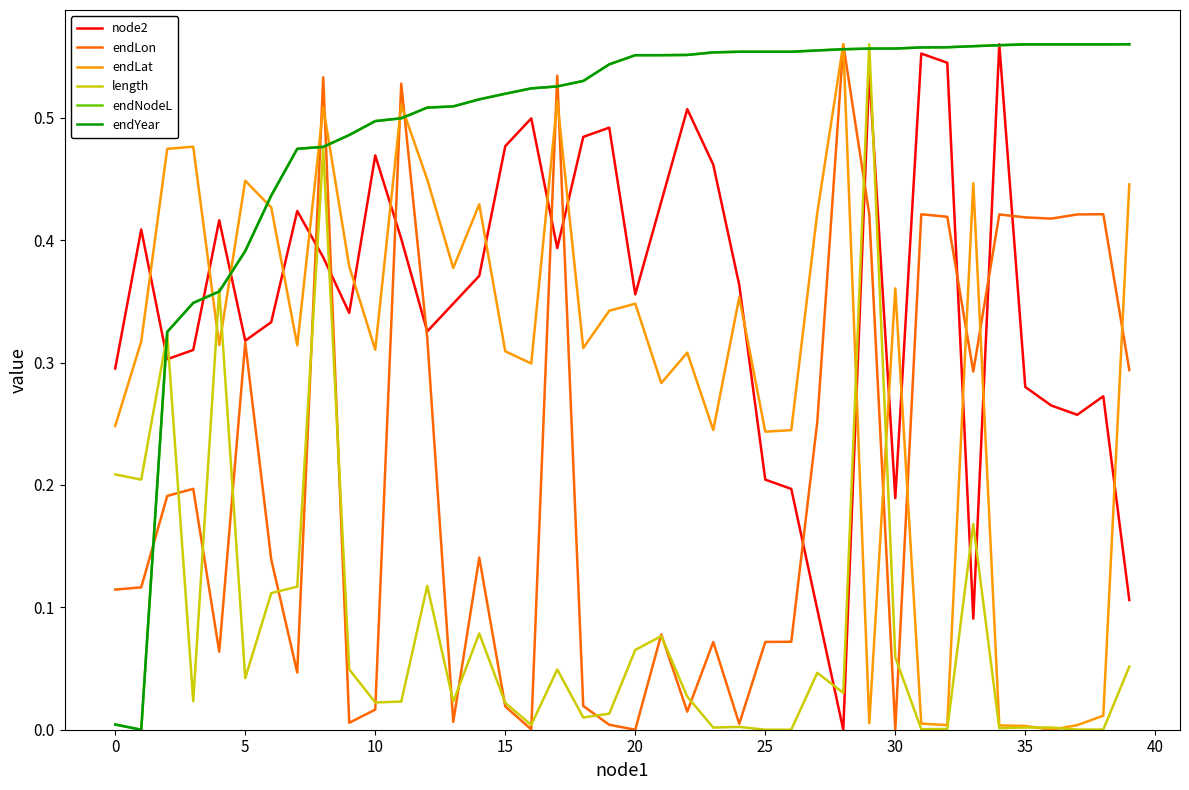

Is this an area chart (filled region under the line)?

No